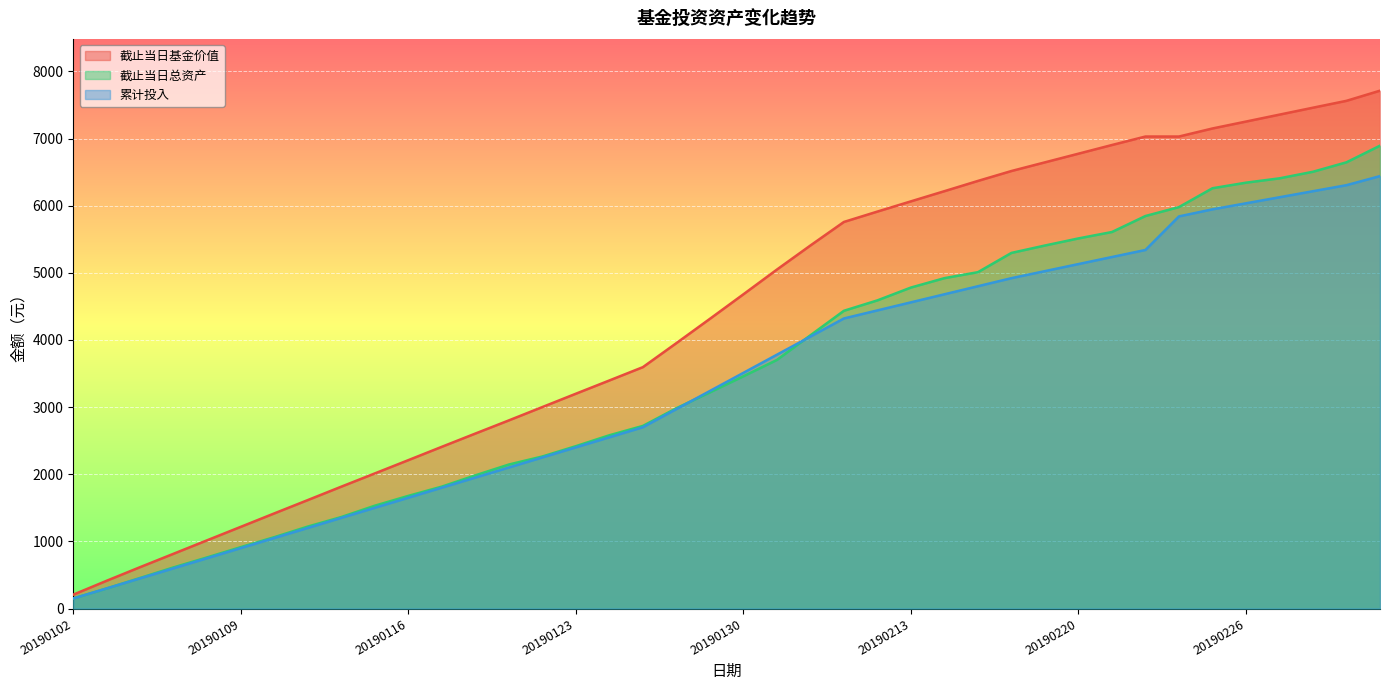

What is the average value of the 截止当日总资产 series?

3496.0